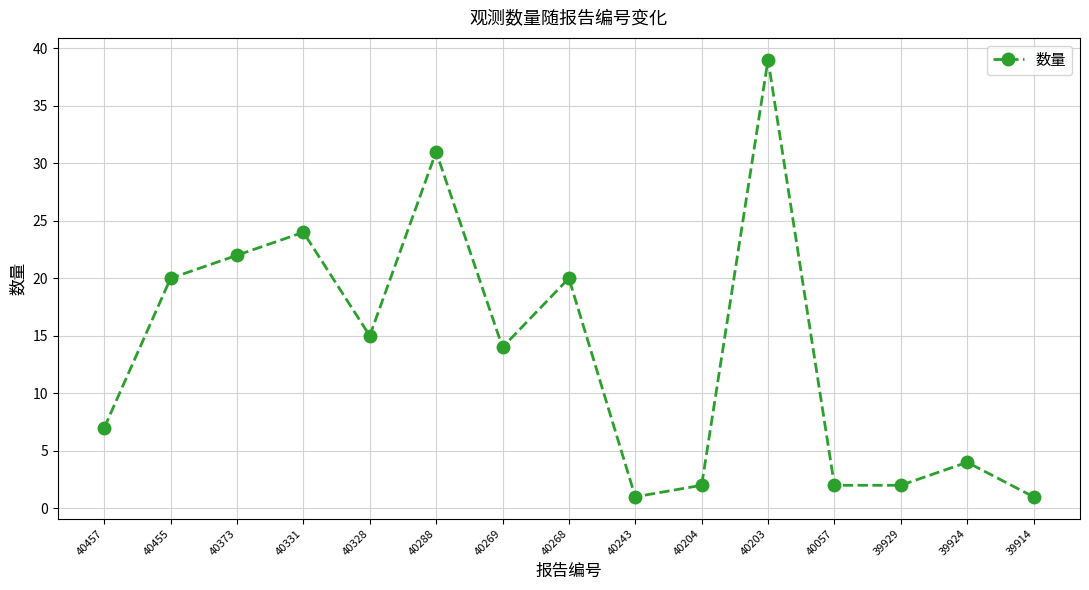

What is the ratio of the value at 40243 to the value at 39929?

0.5